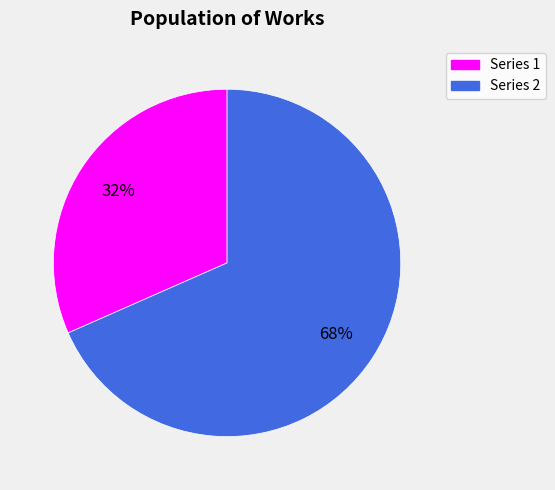

Count the number of slices in the pie.

2